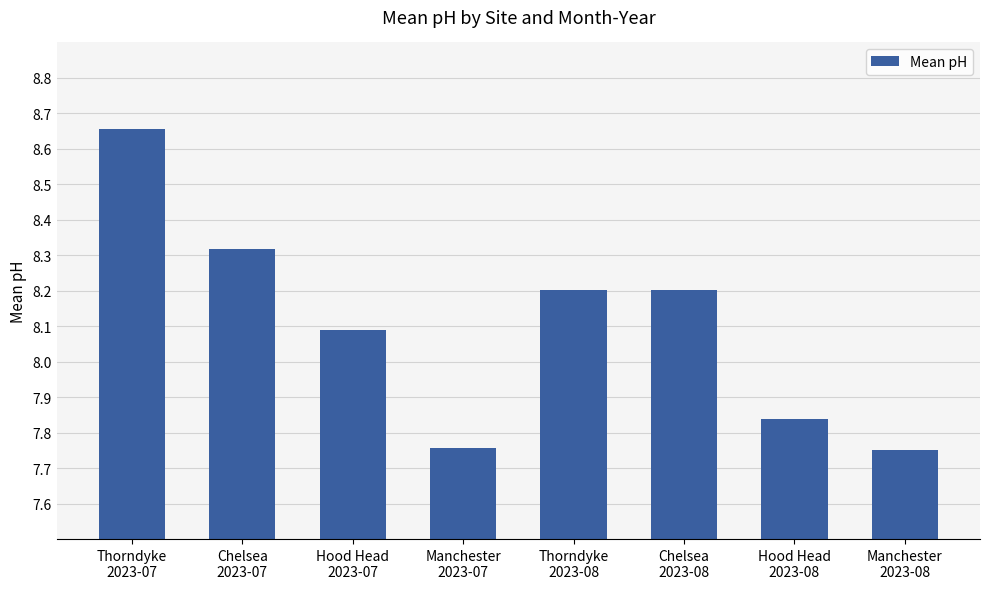

What is the difference between the maximum and minimum values?

0.9